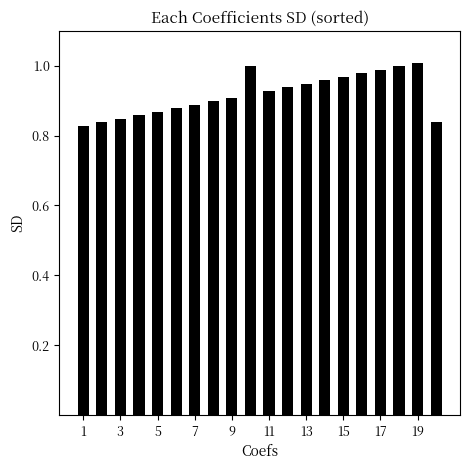

What is the sum of all values?

18.4